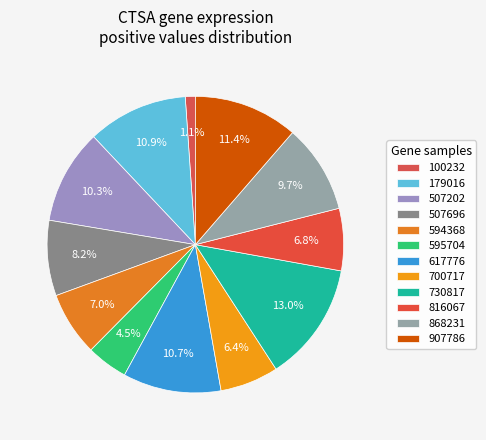

What is the largest slice in the pie chart?

730817